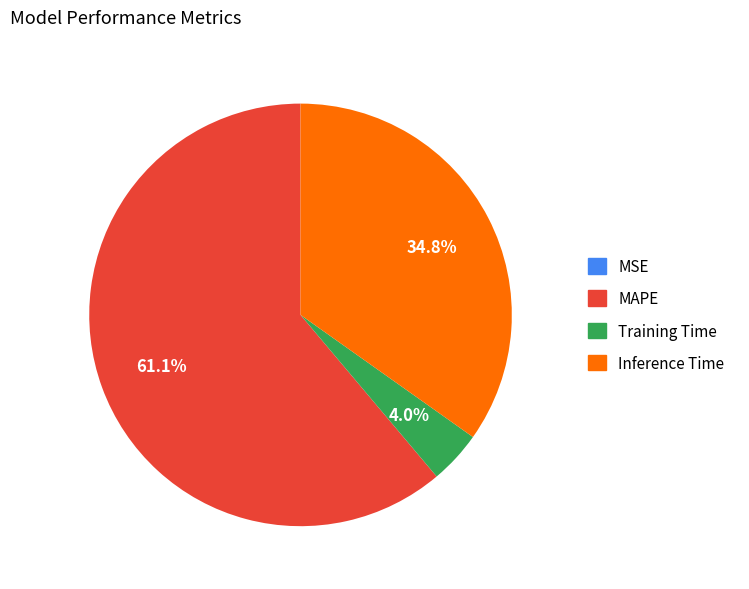

Is there any slice that represents more than half of the pie?

Yes